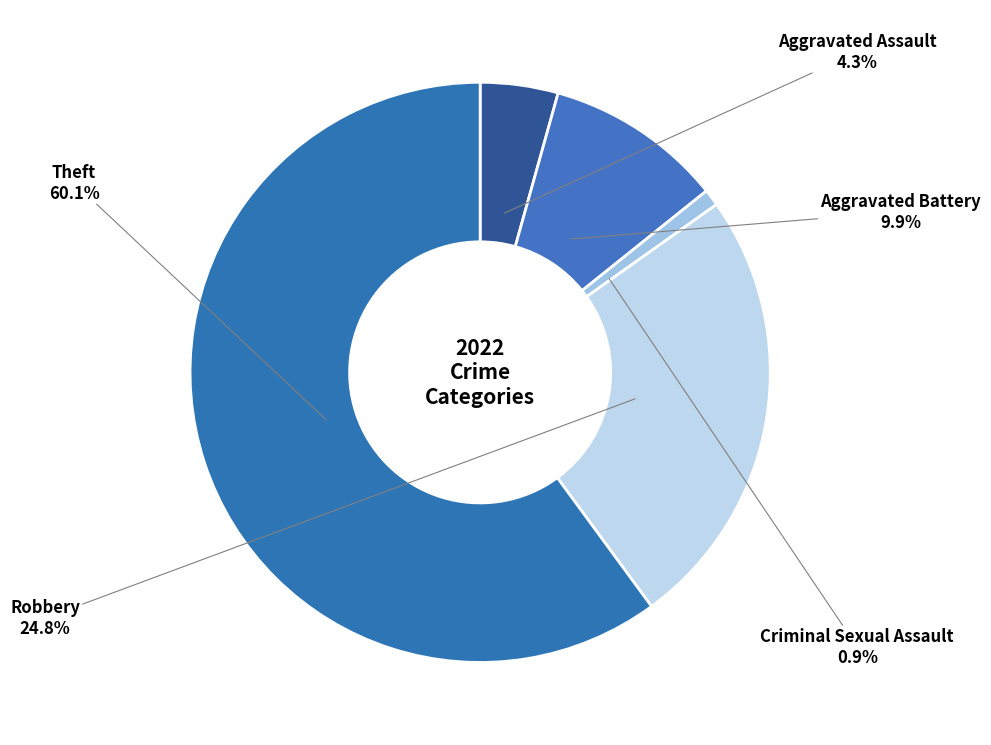

Count the number of slices in the pie.

5